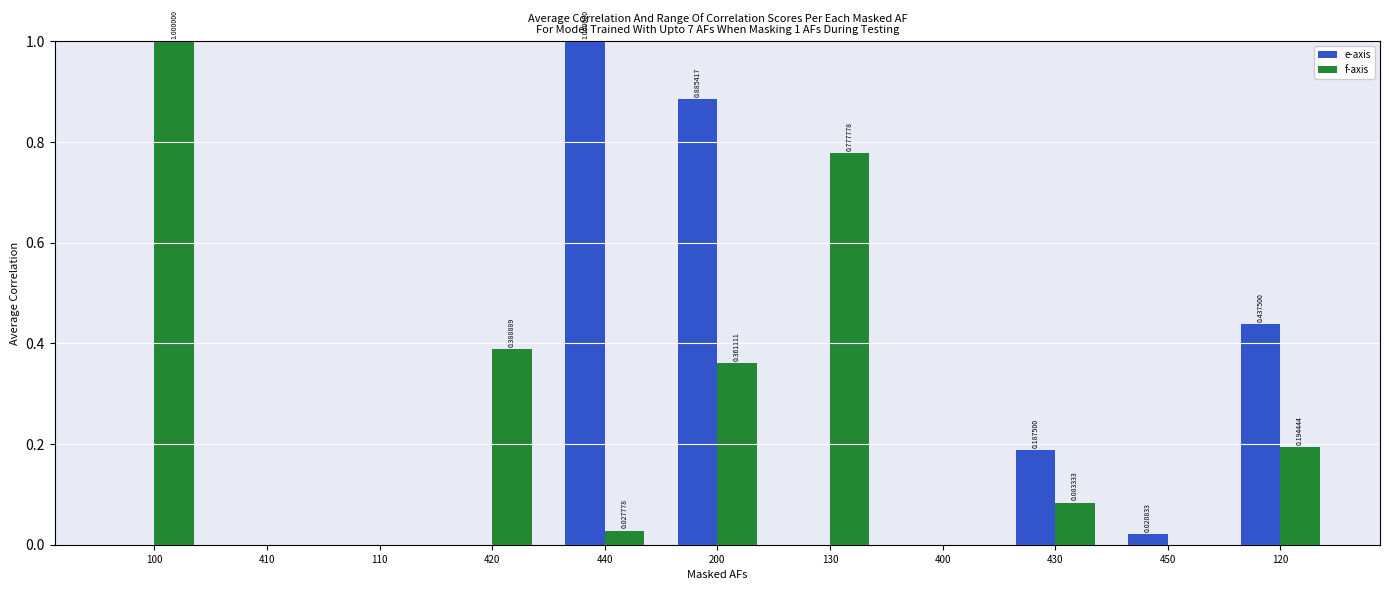

Which series changed the most between 110 and 120?

e-axis